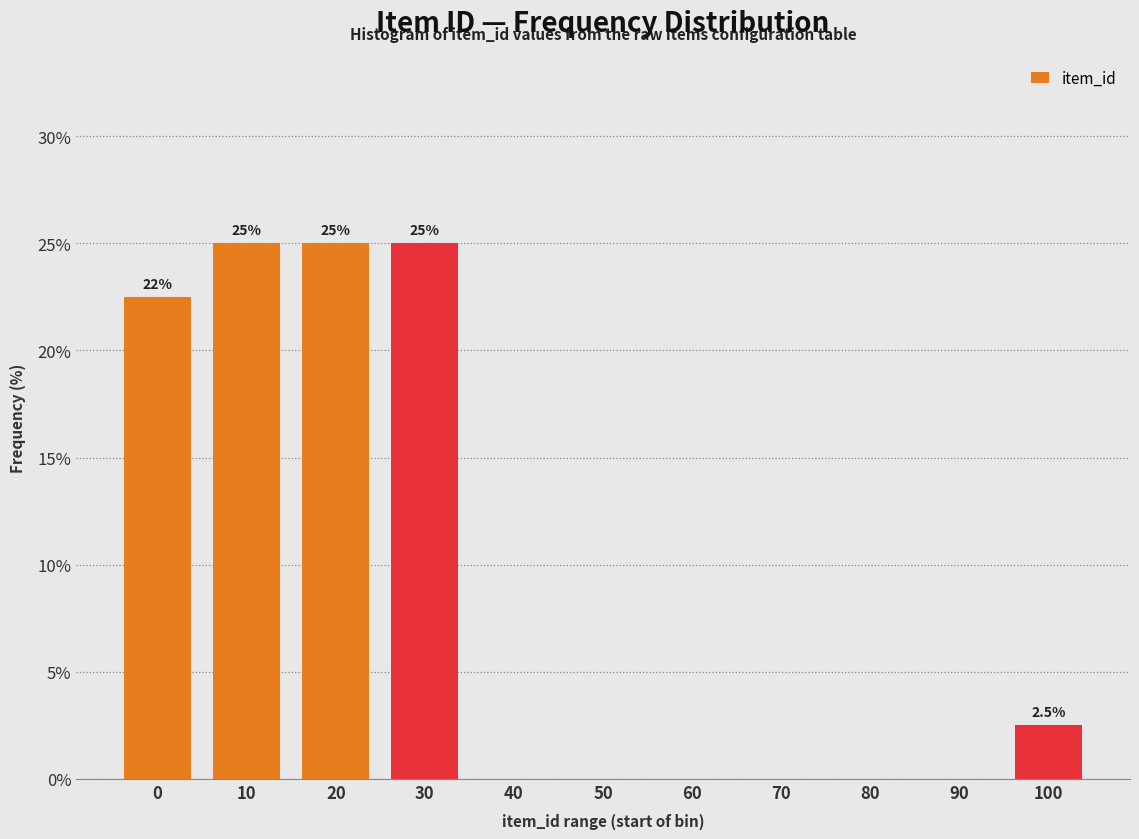

Reading left to right, list all the values displayed in this chart.

0=22.5	10=25.0	20=25.0	30=25.0	40=0.0	50=0.0	60=0.0	70=0.0	80=0.0	90=0.0	100=2.5